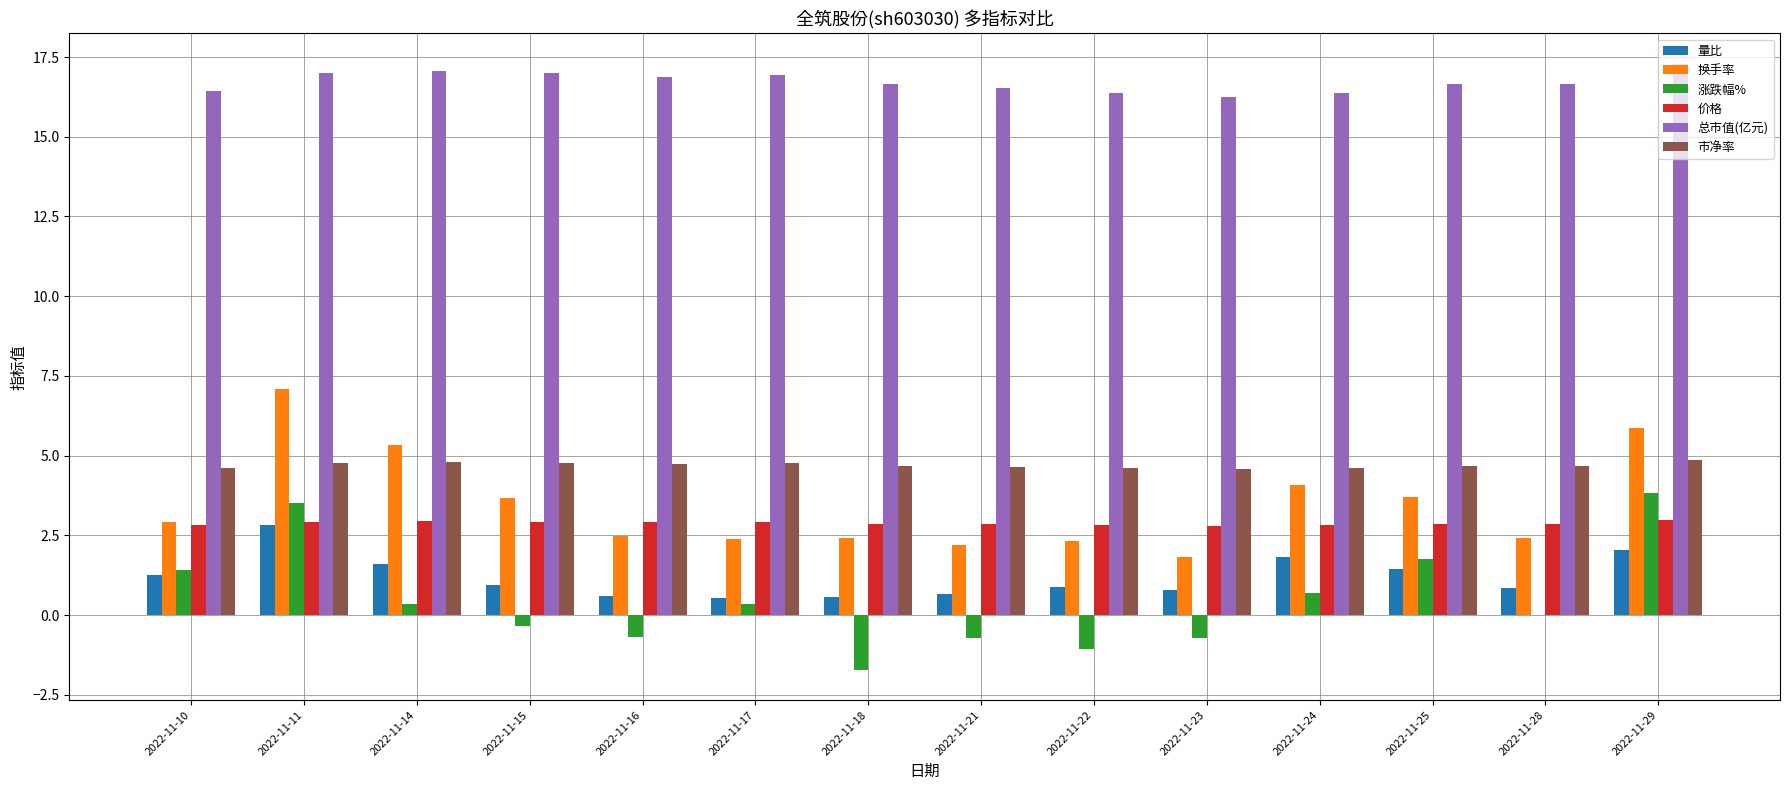

What is the sum of all 市净率 values?

65.9